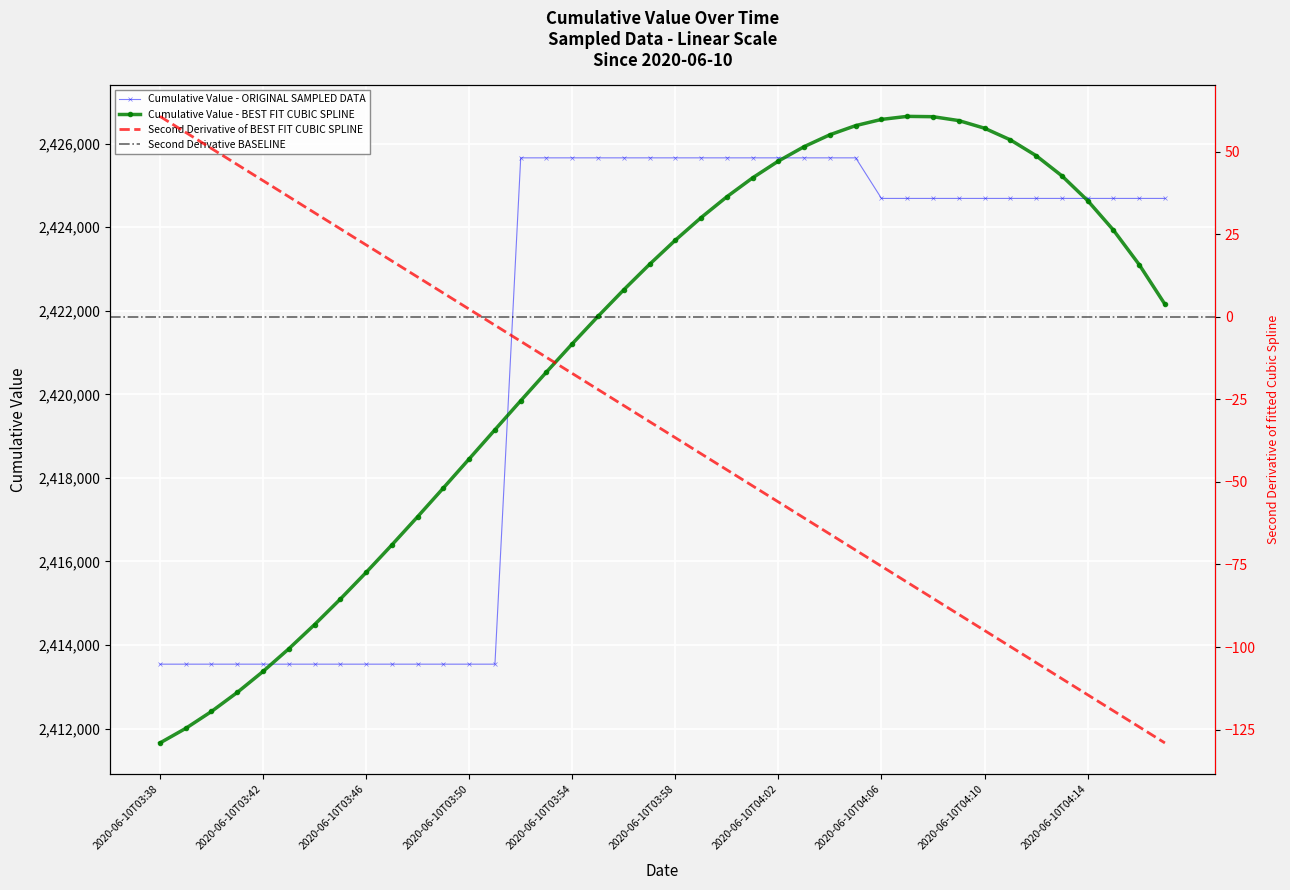

Reading left to right, list all the values displayed in this chart.

2020-06-10T03:38=2413541.3	2020-06-10T03:39=2413541.3	2020-06-10T03:40=2413541.3	2020-06-10T03:41=2413541.3	2020-06-10T03:42=2413541.3	2020-06-10T03:43=2413541.3	2020-06-10T03:44=2413541.3	2020-06-10T03:45=2413541.3	2020-06-10T03:46=2413541.3	2020-06-10T03:47=2413541.3	2020-06-10T03:48=2413541.3	2020-06-10T03:49=2413541.3	2020-06-10T03:50=2413541.3	2020-06-10T03:51=2413541.3	2020-06-10T03:52=2425661.5	2020-06-10T03:53=2425661.5	2020-06-10T03:54=2425661.5	2020-06-10T03:55=2425661.5	2020-06-10T03:56=2425661.5	2020-06-10T03:57=2425661.5	2020-06-10T03:58=2425661.5	2020-06-10T03:59=2425661.5	2020-06-10T04:00=2425661.5	2020-06-10T04:01=2425661.5	2020-06-10T04:02=2425661.5	2020-06-10T04:03=2425661.5	2020-06-10T04:04=2425661.5	2020-06-10T04:05=2425661.5	2020-06-10T04:06=2424690.1	2020-06-10T04:07=2424690.1	2020-06-10T04:08=2424690.1	2020-06-10T04:09=2424690.1	2020-06-10T04:10=2424690.1	2020-06-10T04:11=2424690.1	2020-06-10T04:12=2424690.1	2020-06-10T04:13=2424690.1	2020-06-10T04:14=2424690.1	2020-06-10T04:15=2424690.1	2020-06-10T04:16=2424690.1	2020-06-10T04:17=2424690.1